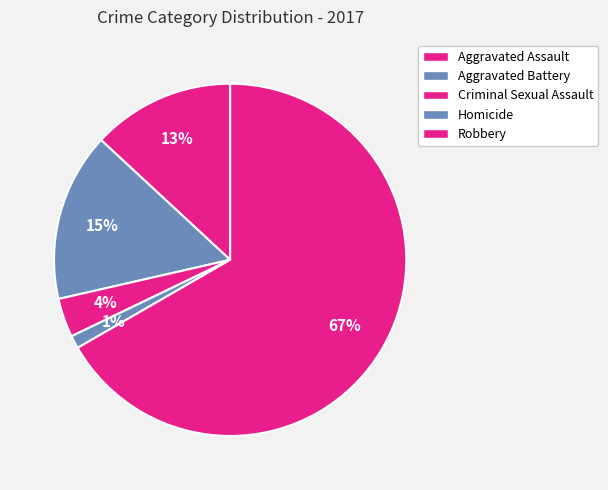

To the nearest percent, what portion does Criminal Sexual Assault represent?

4%